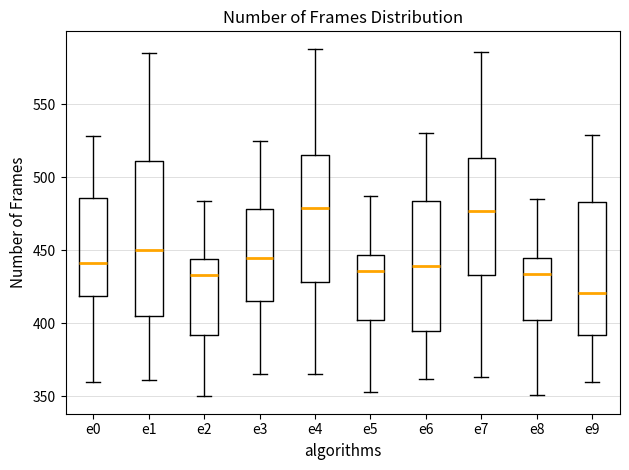

Where does the median line of the box for e6 sit on the y-axis? The values are not printed on the chart, so give them approximately, as read against the axis.

440